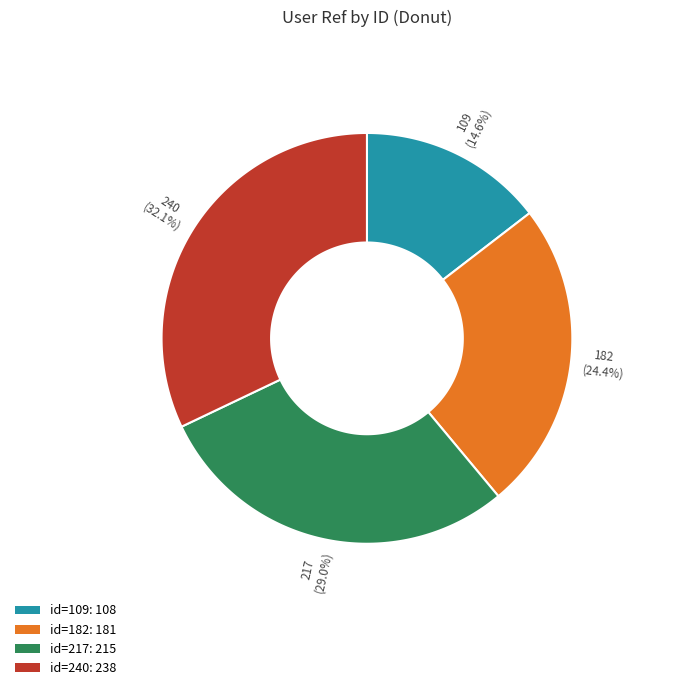

Do 109 and 217 together represent more than half of the pie?

No